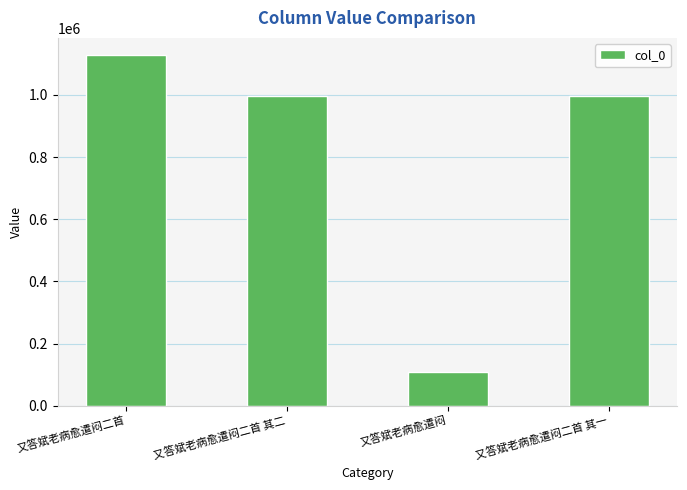

What is the label of the 4th bar from the left?

又答斌老病愈遣闷二首 其一